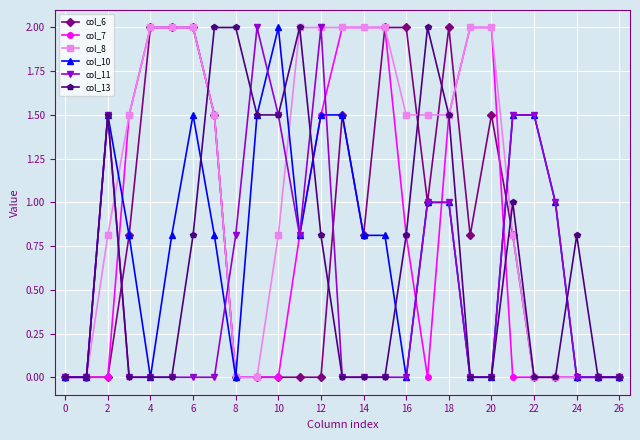

What is the value of the col_8 point at the 11th from the left?

0.8